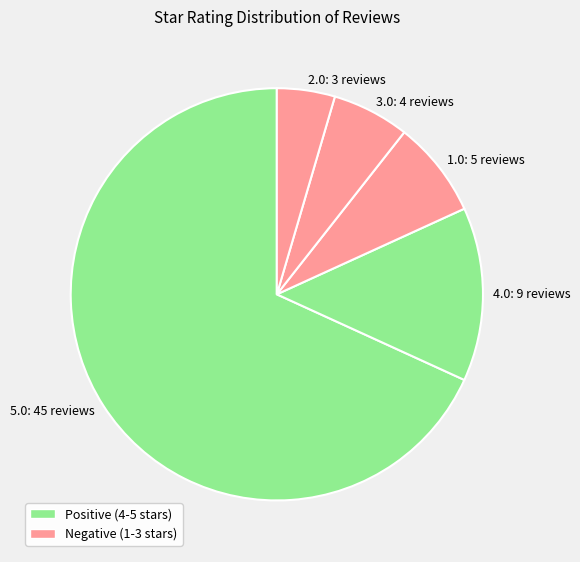

The 3.0: 4 reviews slice represents 1% of the pie. True or false?

False